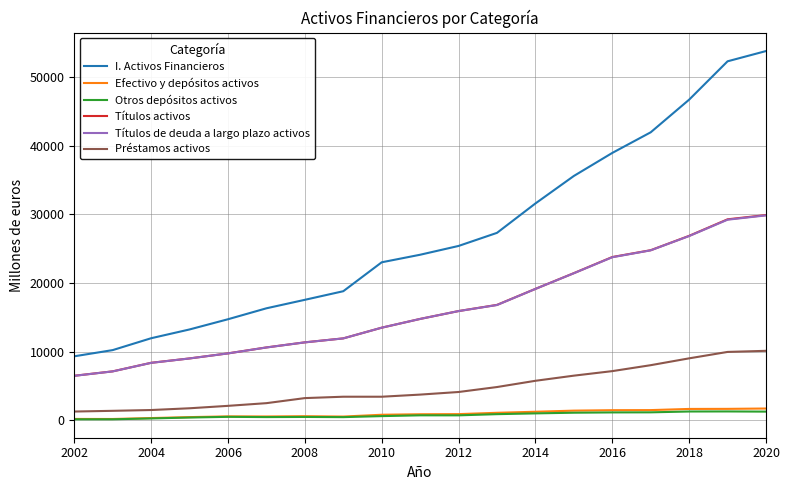

True or false: I. Activos Financieros and Títulos de deuda a largo plazo activos cross at least once.

False